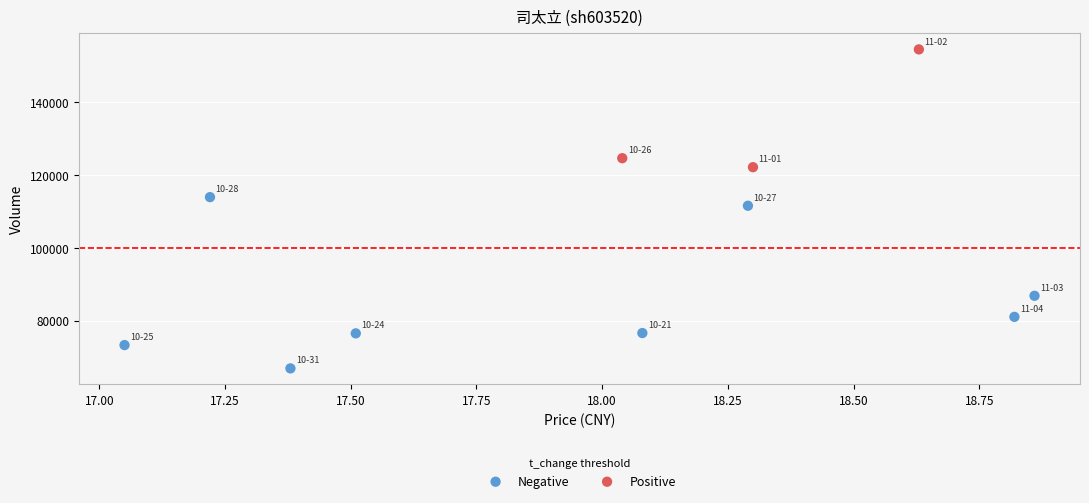

Which series reaches the minimum Y coordinate?

Negative